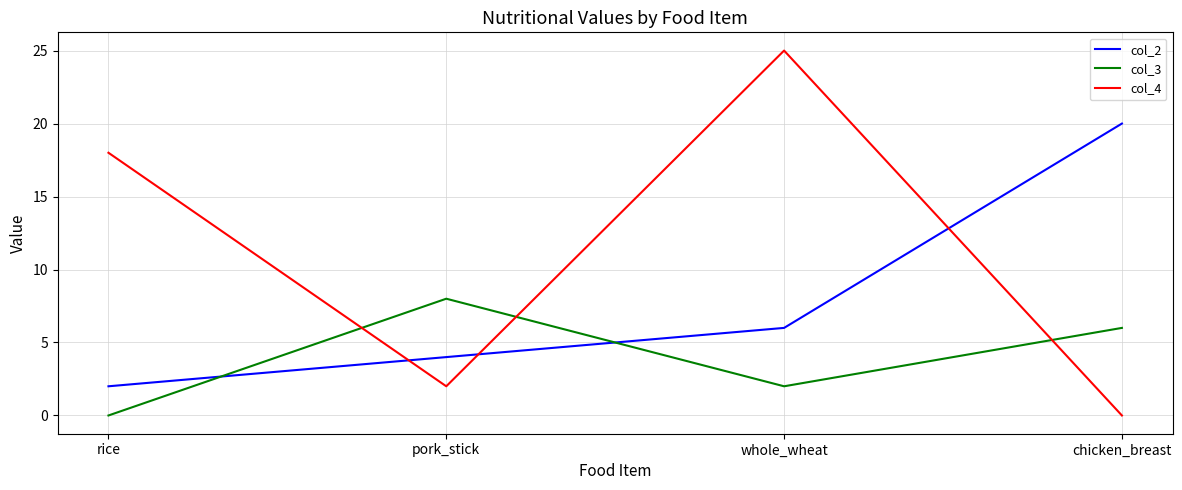

What is the difference between the maximum and minimum values in the col_2 series?

18